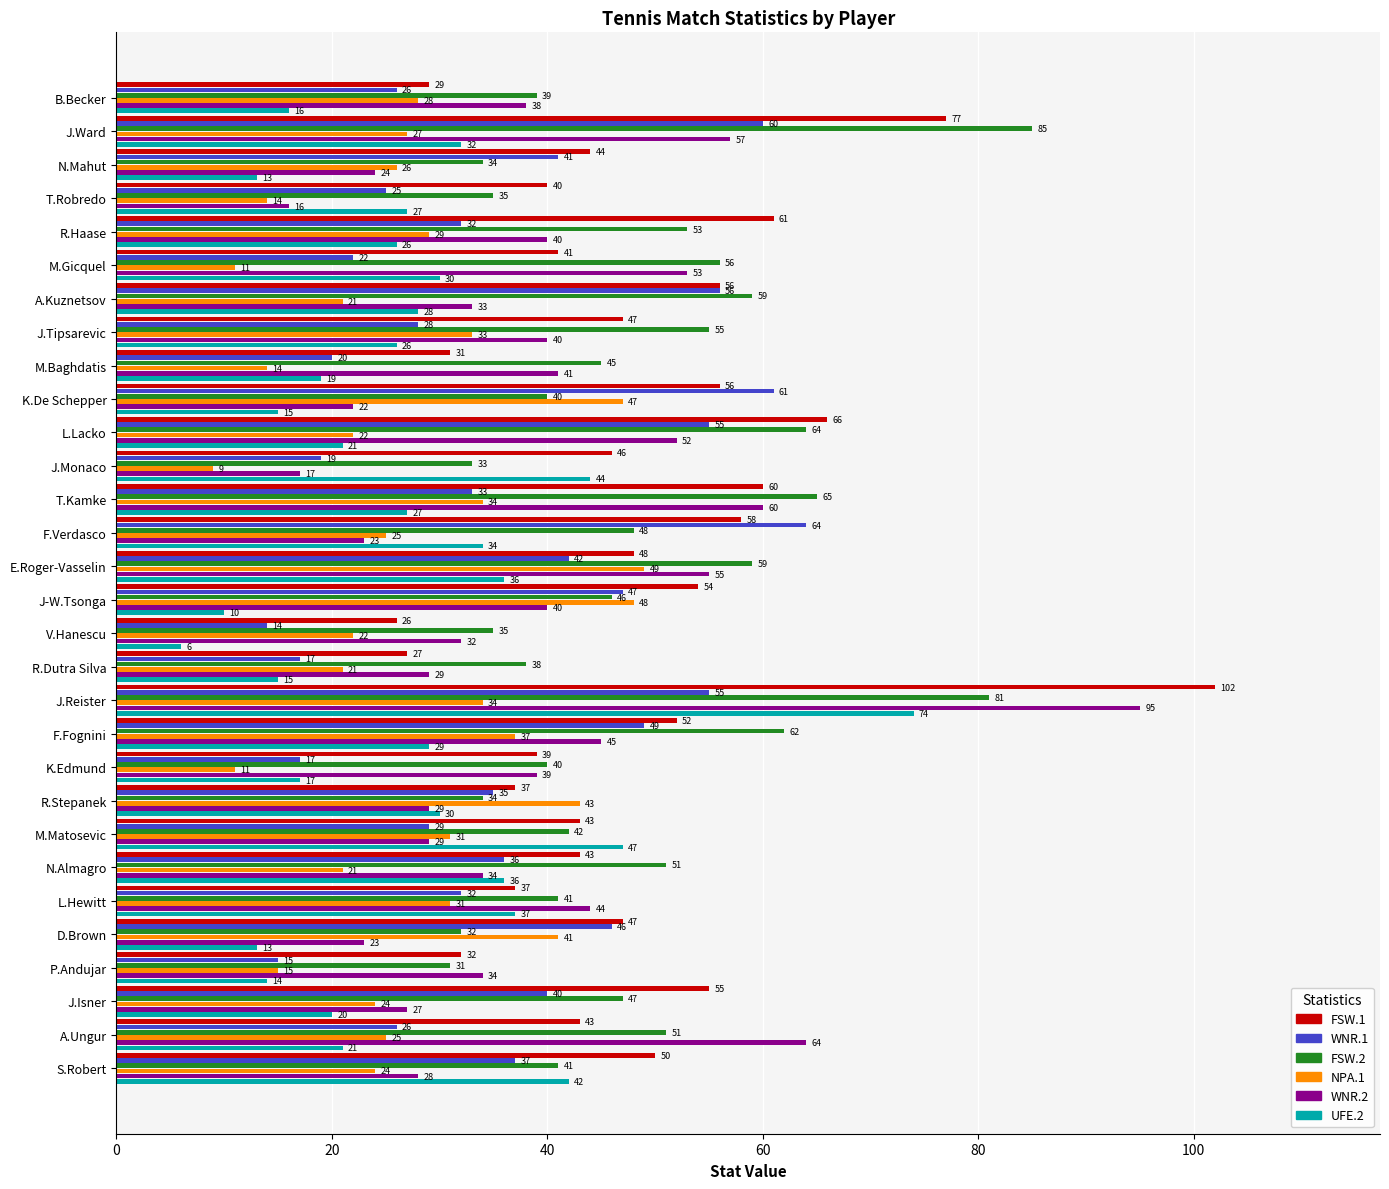

Rank the series by their maximum value, from lowest to highest.

NPA.1, WNR.1, UFE.2, FSW.2, WNR.2, FSW.1